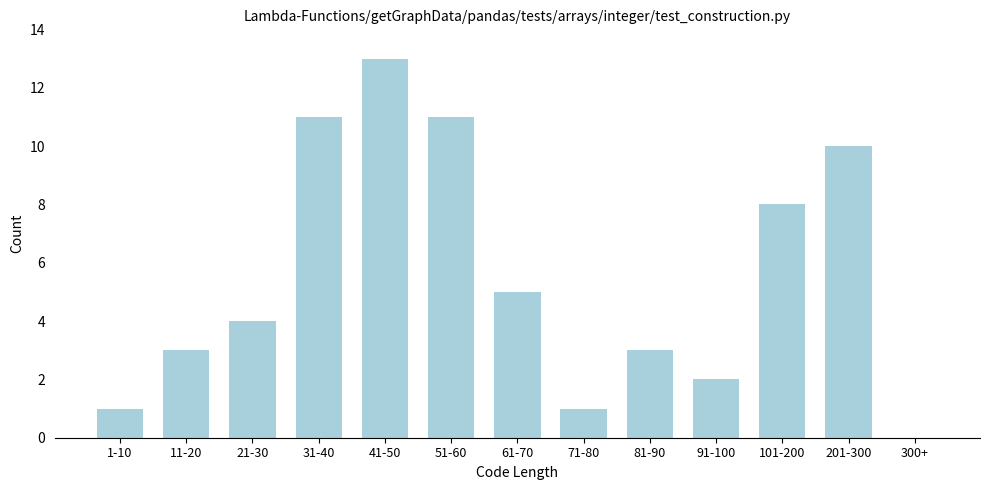

Reading right to left, extract all data points from this chart.

300+=0	201-300=10	101-200=8	91-100=2	81-90=3	71-80=1	61-70=5	51-60=11	41-50=13	31-40=11	21-30=4	11-20=3	1-10=1